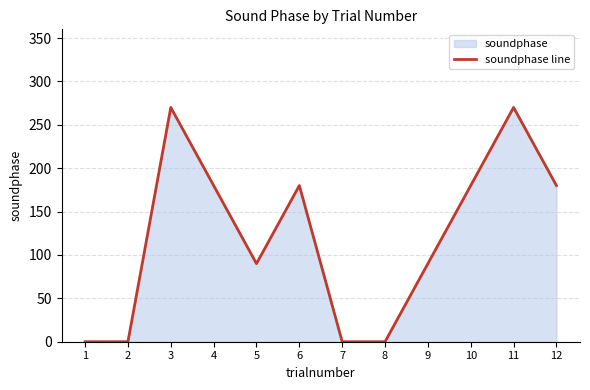

Reading left to right, transcribe all the data shown in this chart.

0	0	270	180	90	180	0	0	90	180	270	180